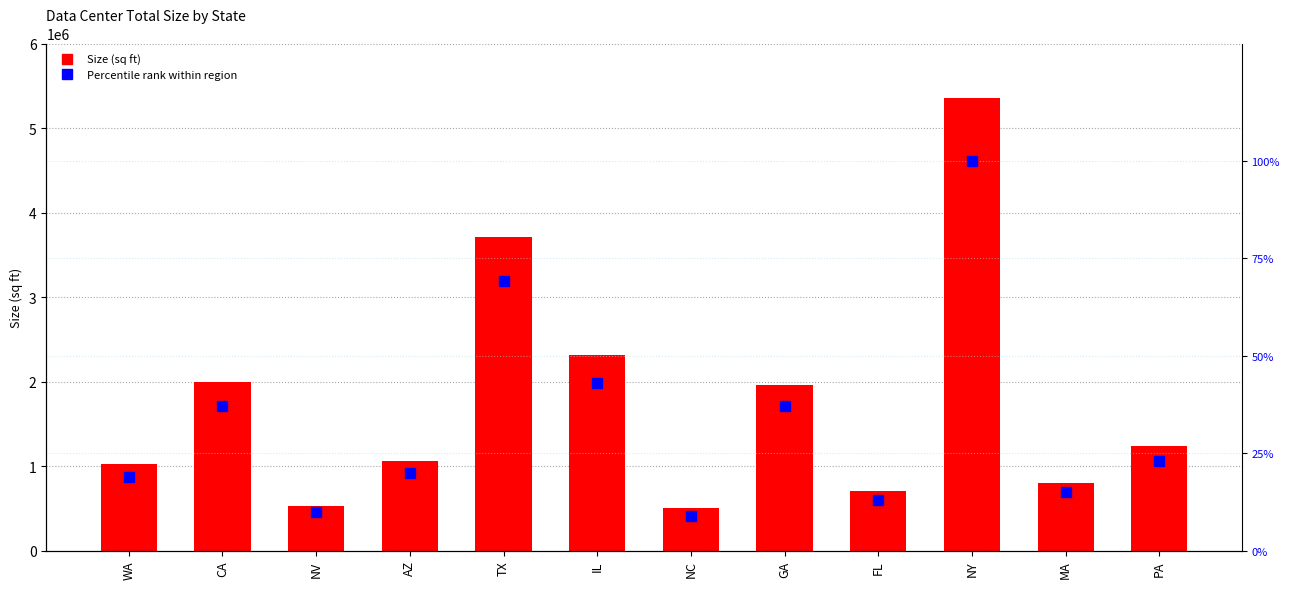

Are the bars horizontal?

No